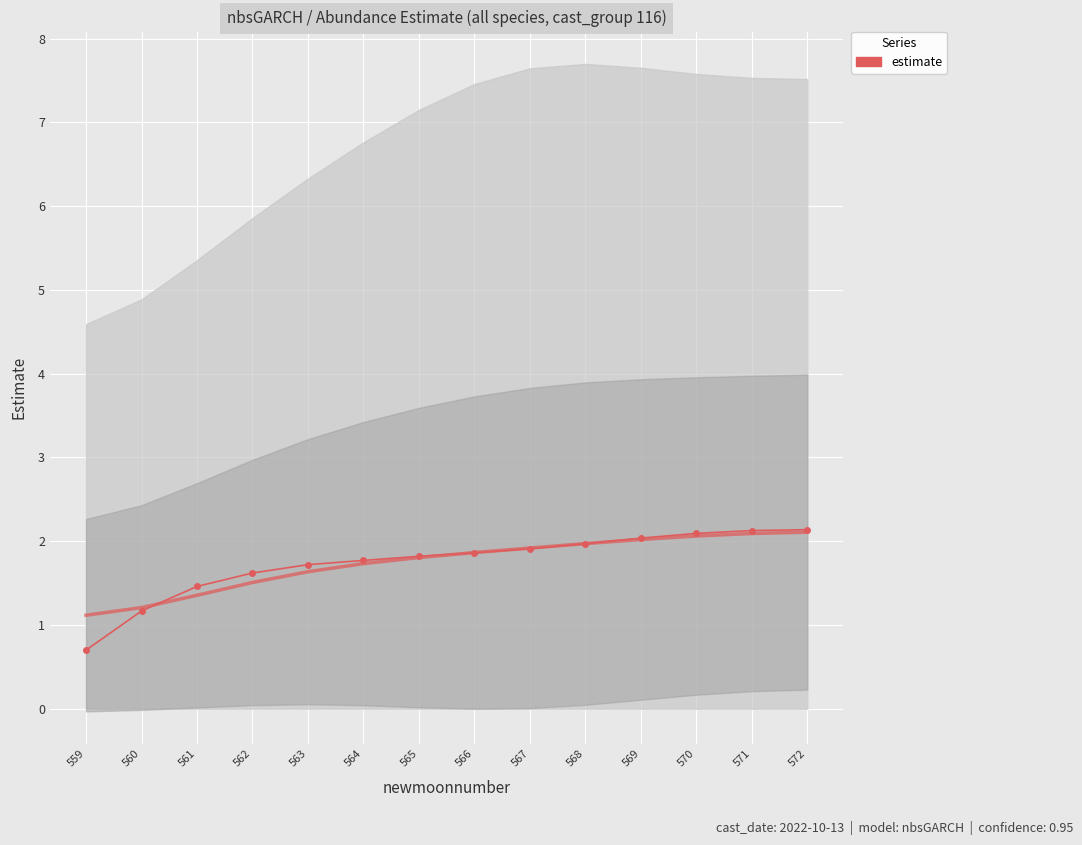

What is the approximate value at 571?

2.1